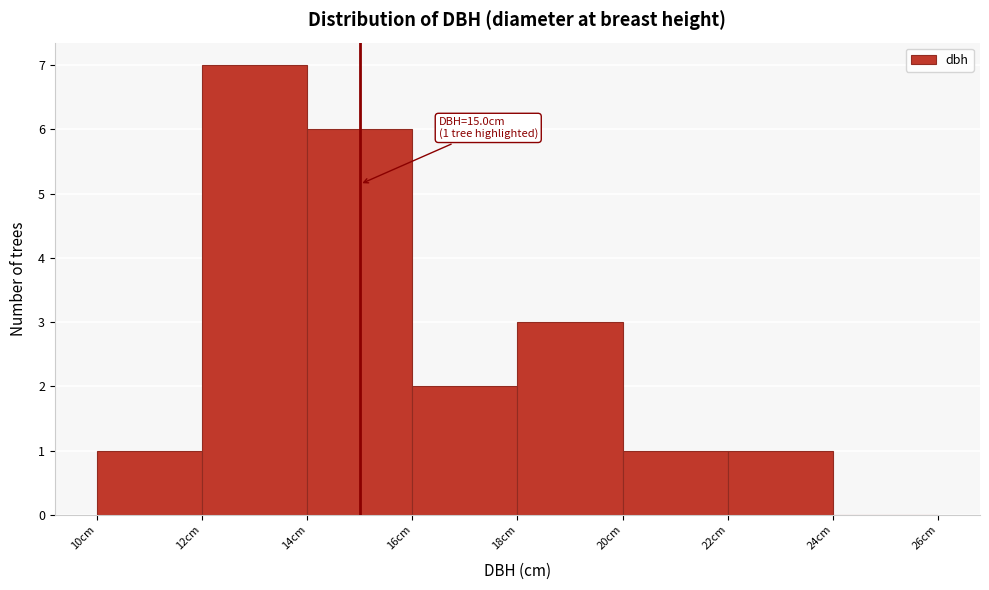

Over which range of the x-axis is the bar tallest?

12 to 14